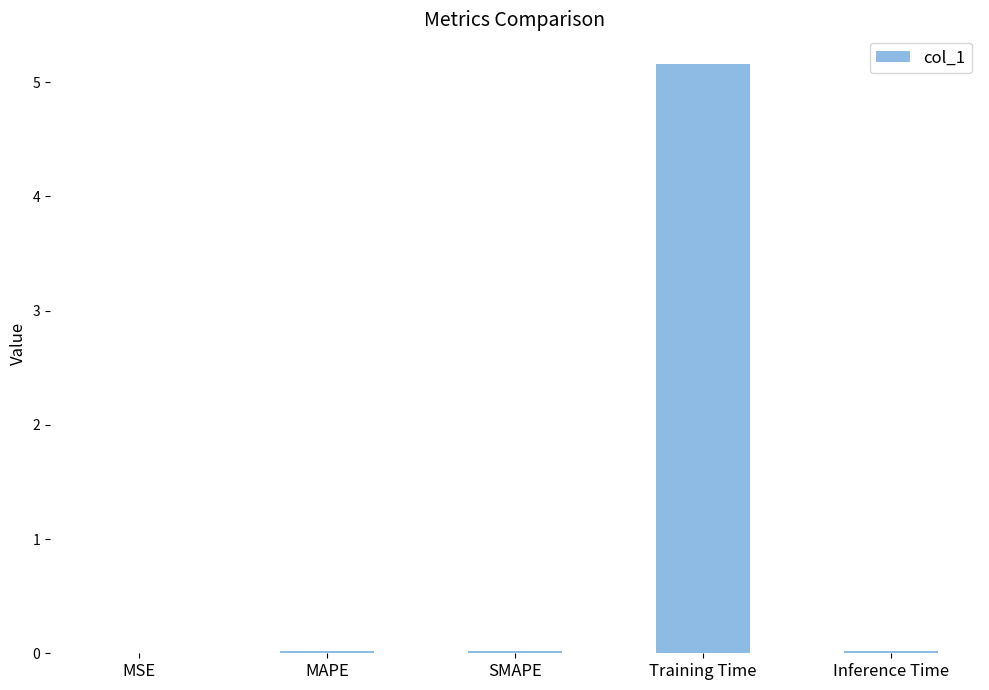

Which label corresponds to the largest value in the chart?

Training Time